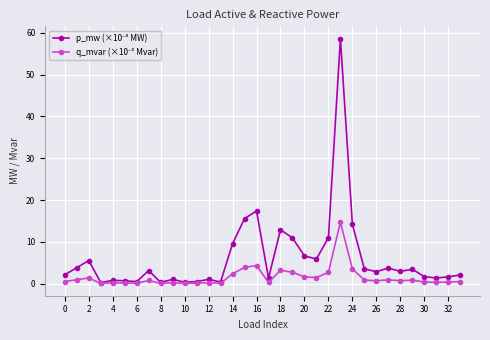

What is the maximum value shown in the chart?

58.6